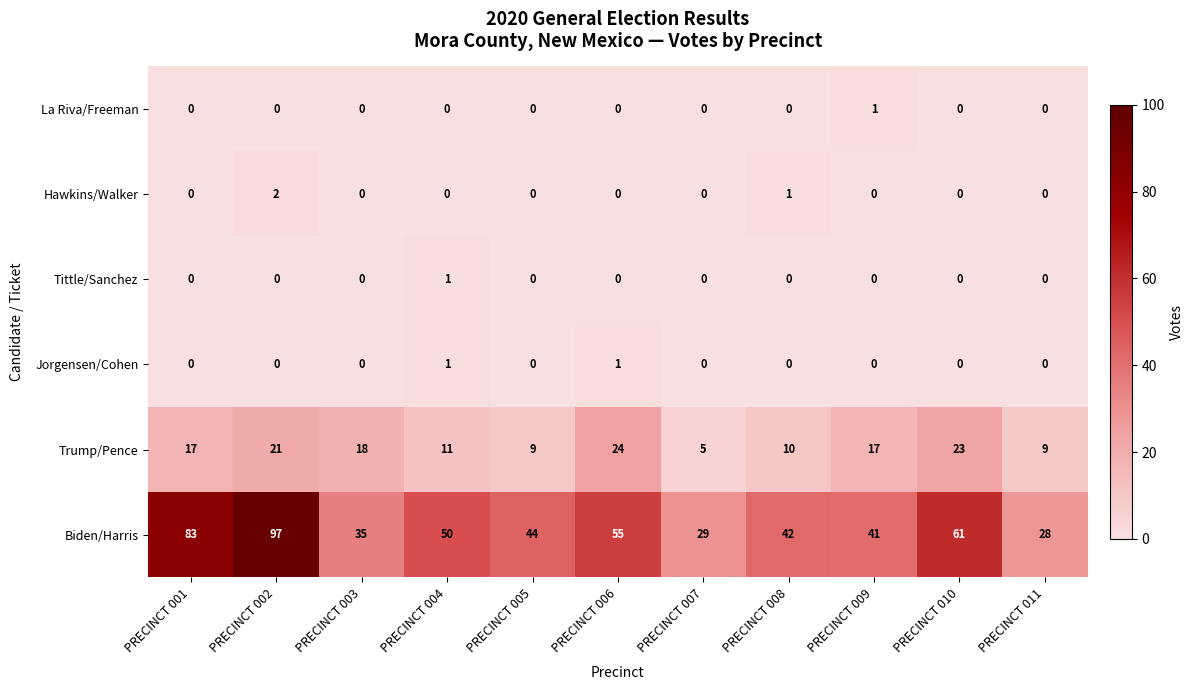

Which series has the largest total across all categories?

Biden/Harris